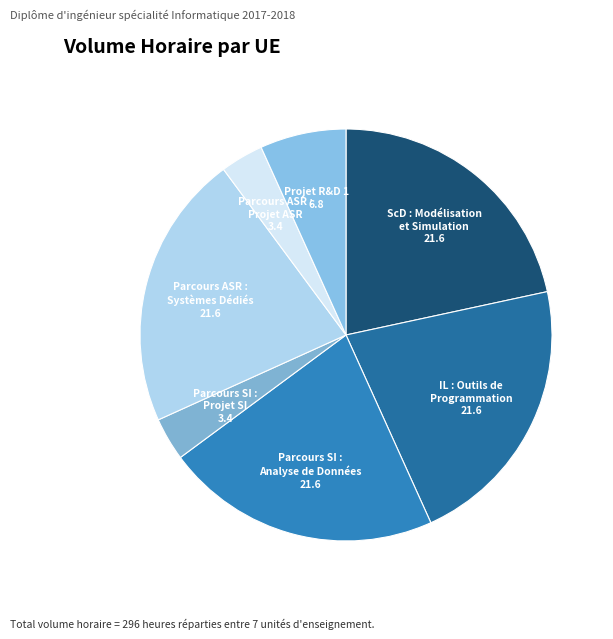

How many segments does this pie chart have?

7